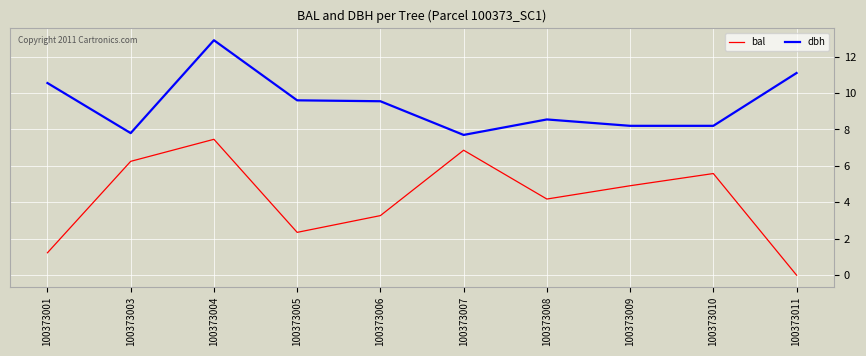

The value of dbh at 100373009 is 14.2. True or false?

False